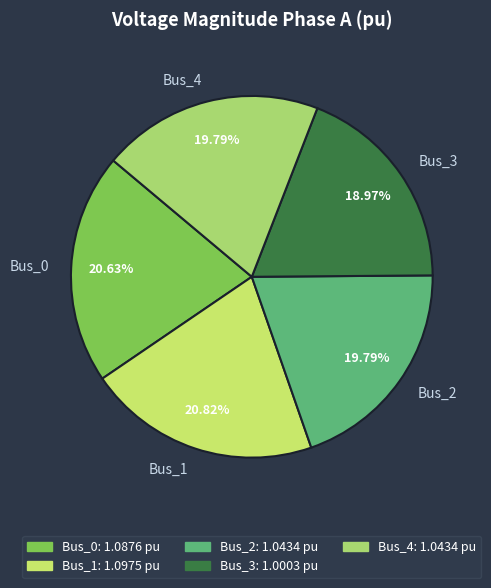

Approximately how many times larger is the value at Bus_2 compared to Bus_0?

1.0